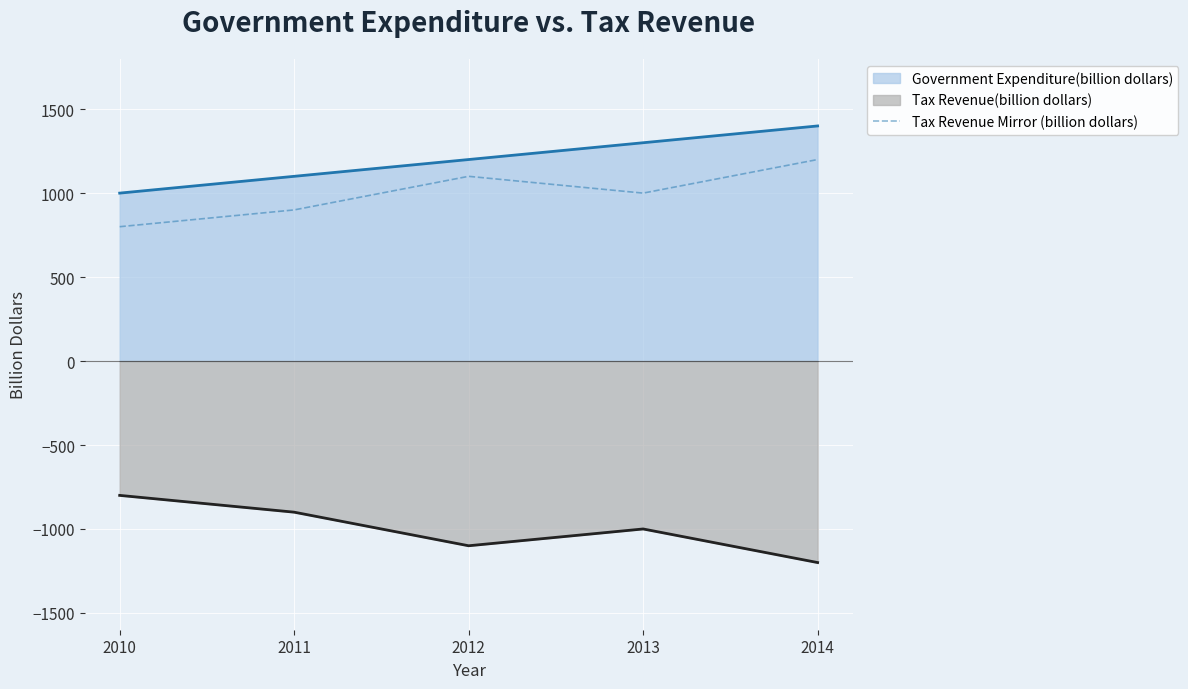

How many lines are shown in the chart?

3